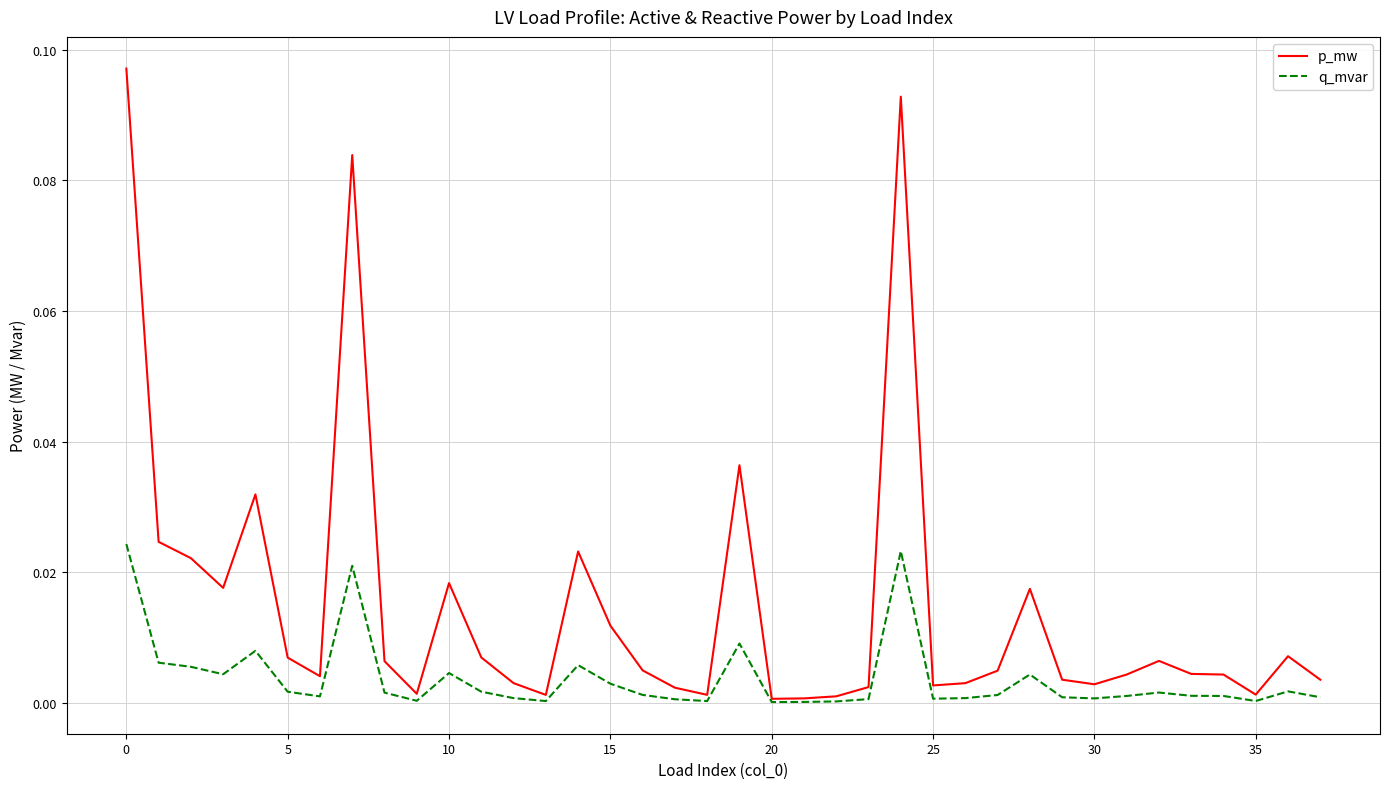

Which series has the largest total across all categories?

p_mw